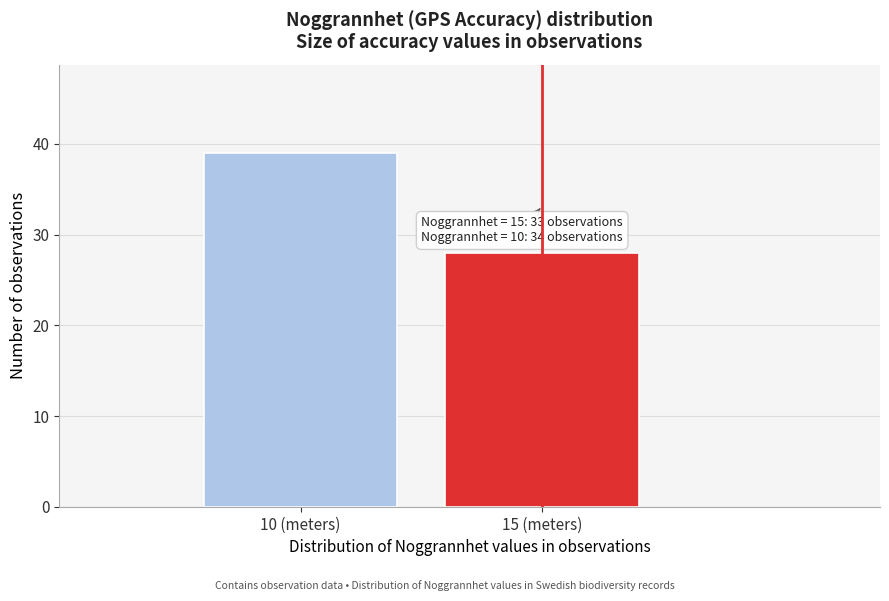

Reading left to right, what are all the values shown in this chart?

39	28